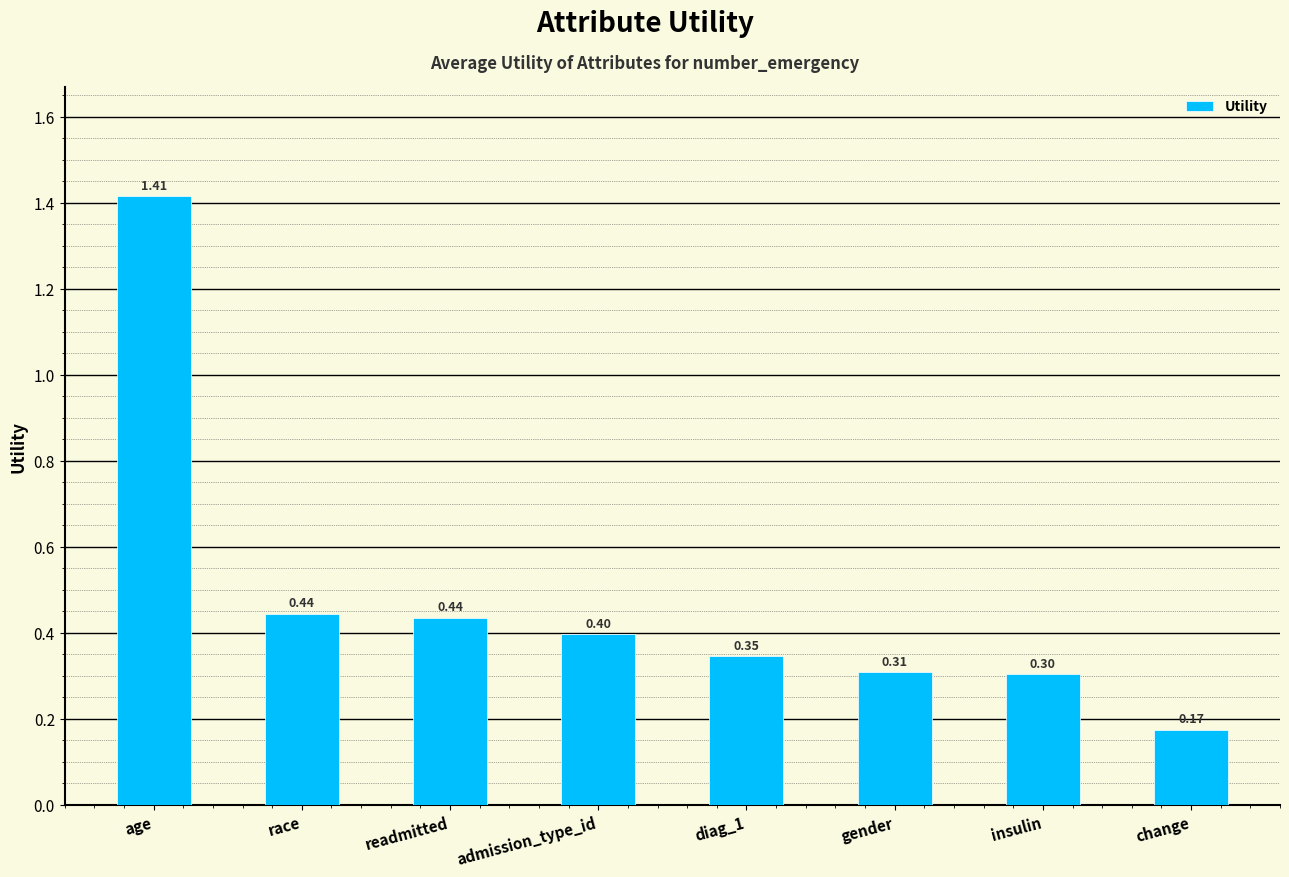

What position from the left is insulin?

7